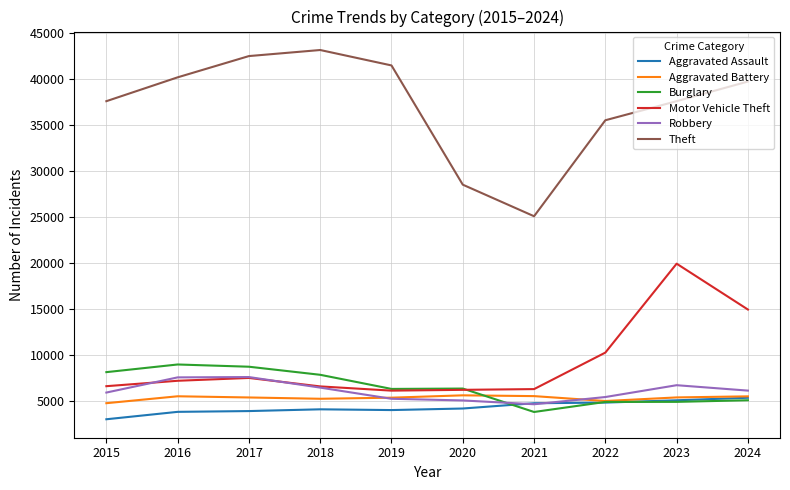

Which series has the largest range (max minus min)?

Theft